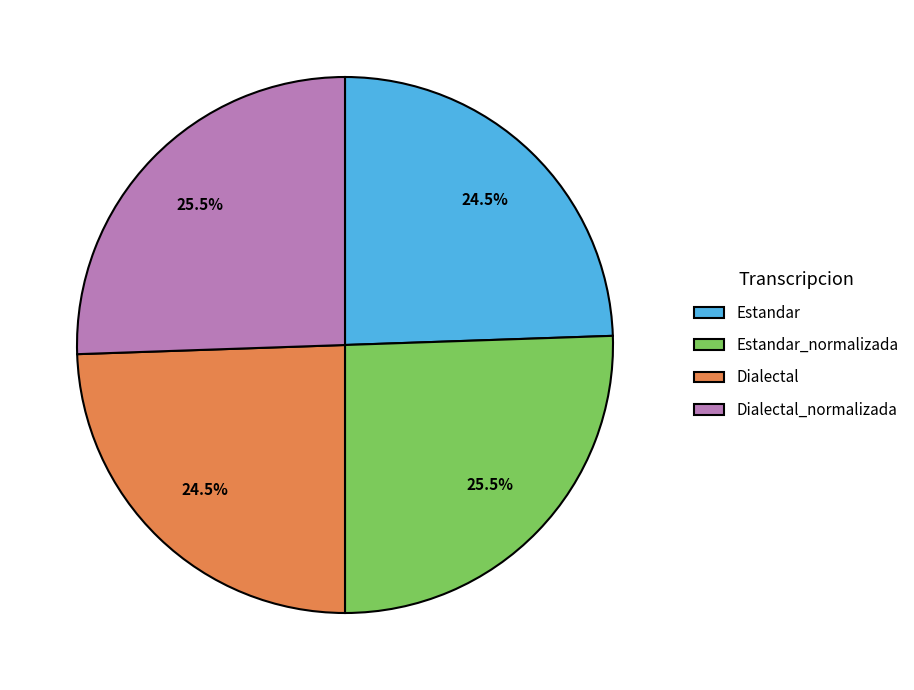

Between Dialectal and Estandar_normalizada, which is larger?

Estandar_normalizada